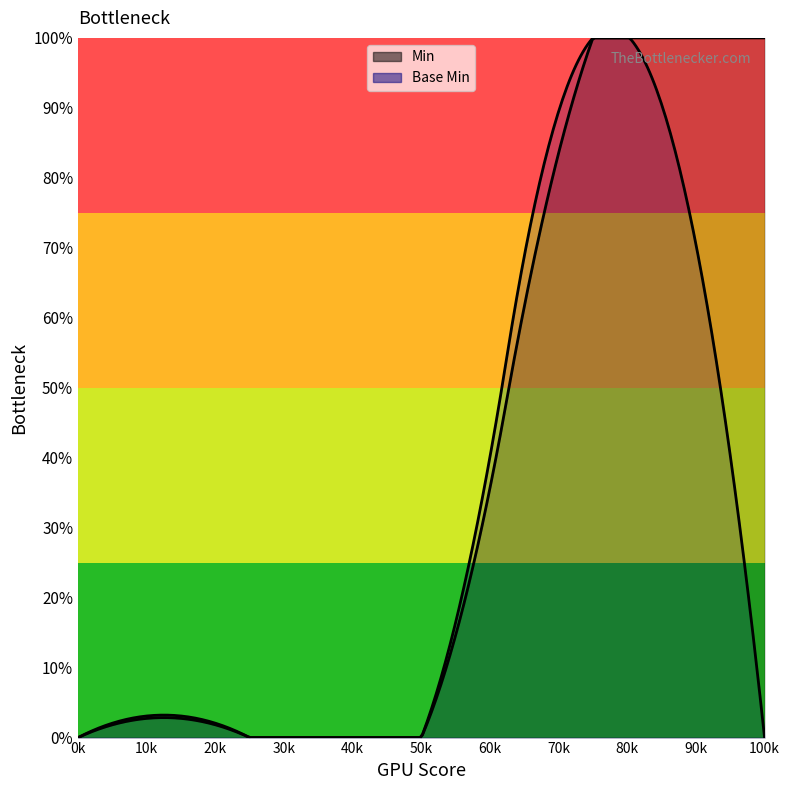

What is the greatest value displayed?

1